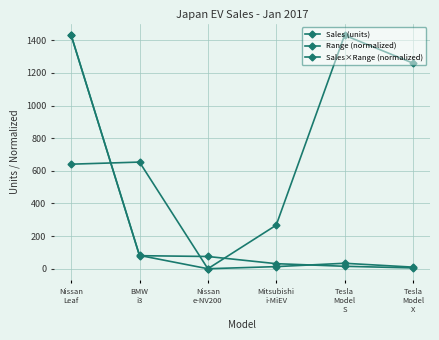

Where do Sales×Range (normalized) and Sales (units) first cross each other?

BMW
i3 and Nissan
e-NV200